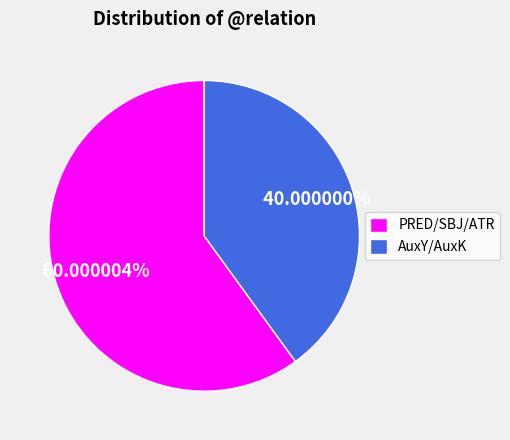

Which category has the biggest portion of the pie?

PRED/SBJ/ATR